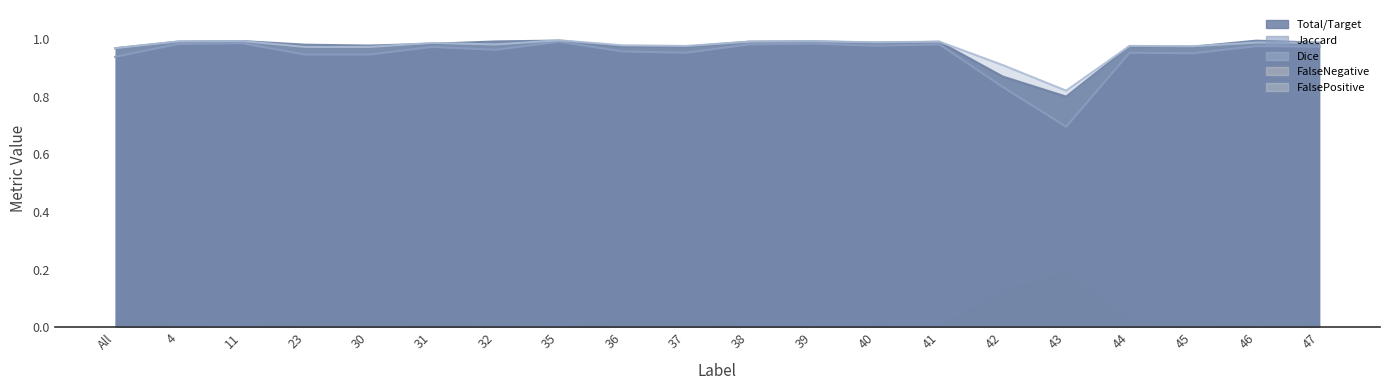

In Dice, how many points are lower than both neighbors (excluding endpoints)?

6